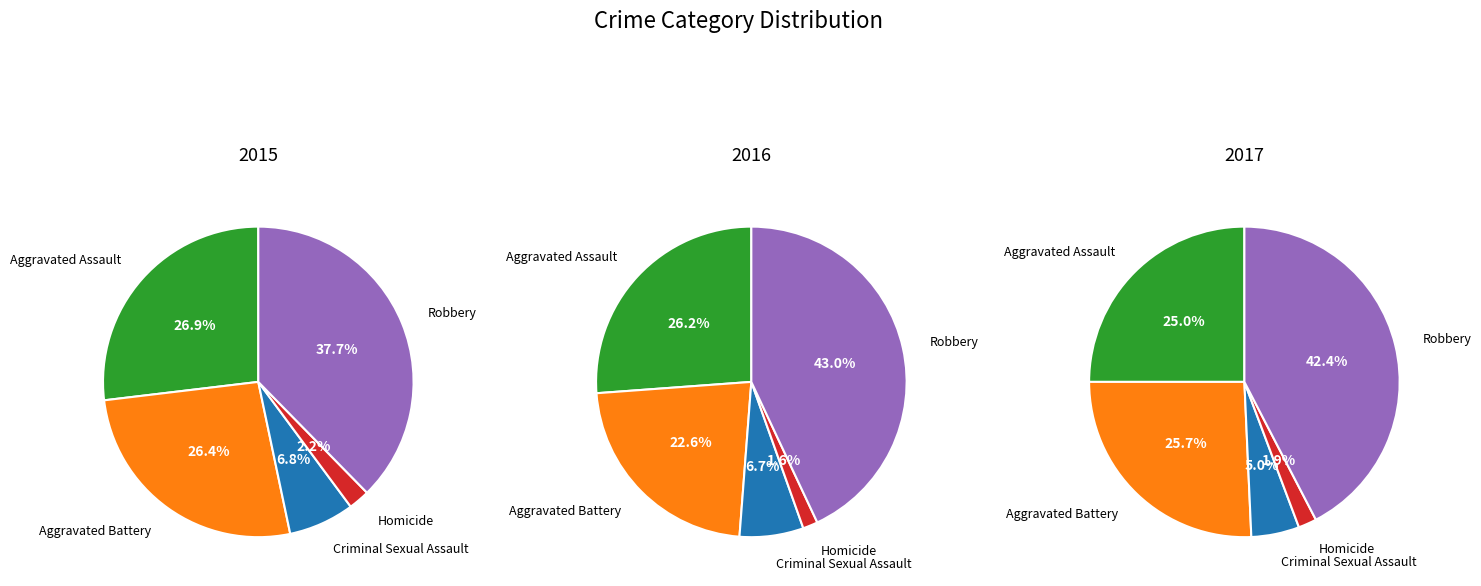

Rank the series by their average value, from highest to lowest.

2016, 2017, 2015